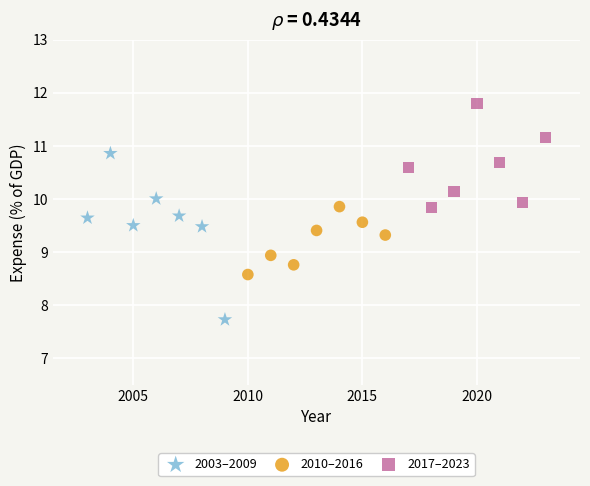

Which series has the largest Y range (max minus min)?

2003–2009